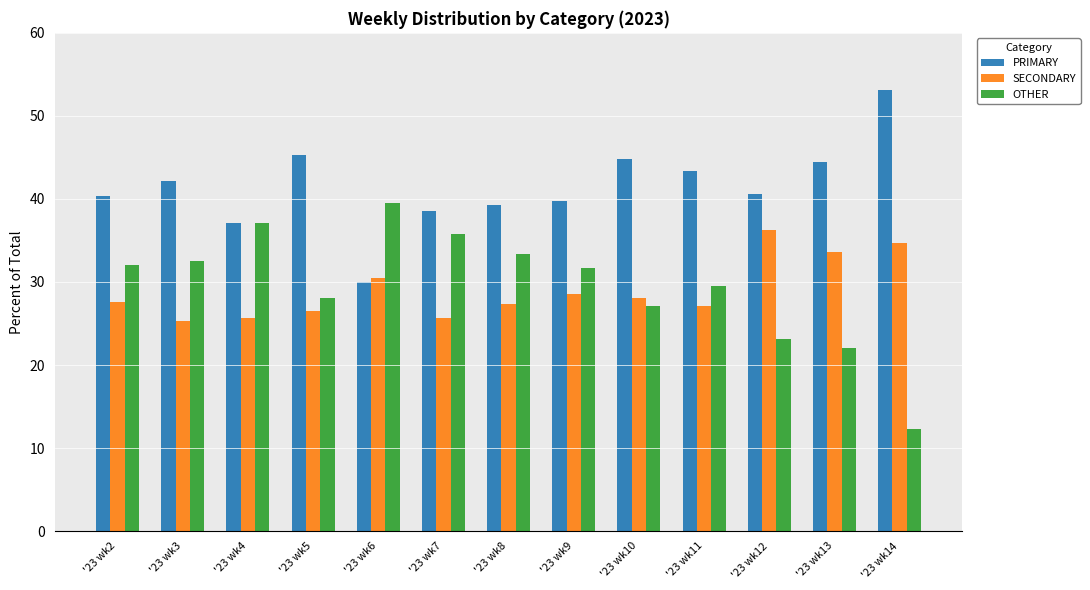

What is the sum of the PRIMARY values at '23 wk3 and '23 wk5?

87.5